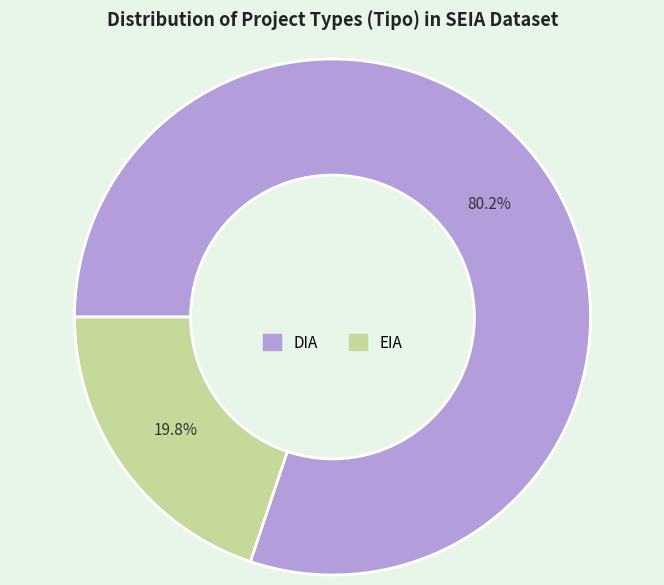

What is the largest slice in the pie chart?

DIA